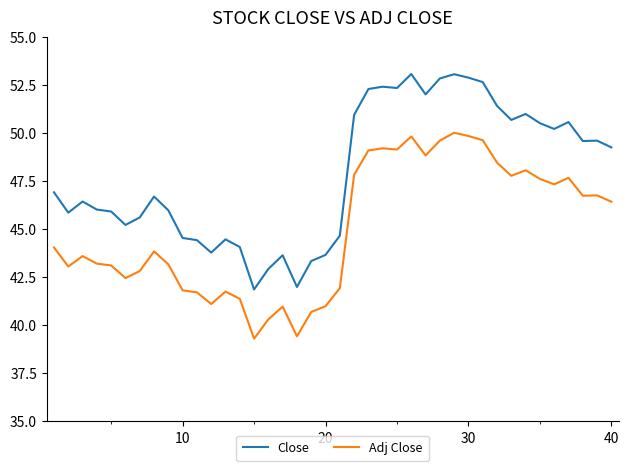

Rank the series by their maximum value, from highest to lowest.

Close, Adj Close